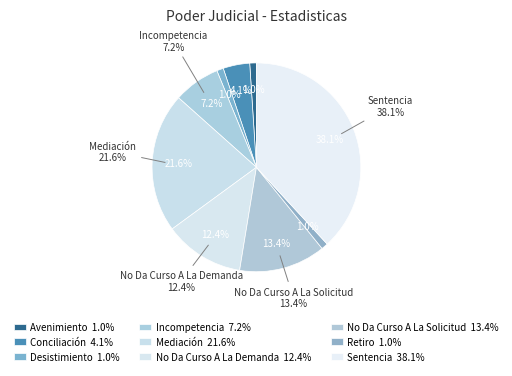

Which category has the biggest portion of the pie?

Sentencia